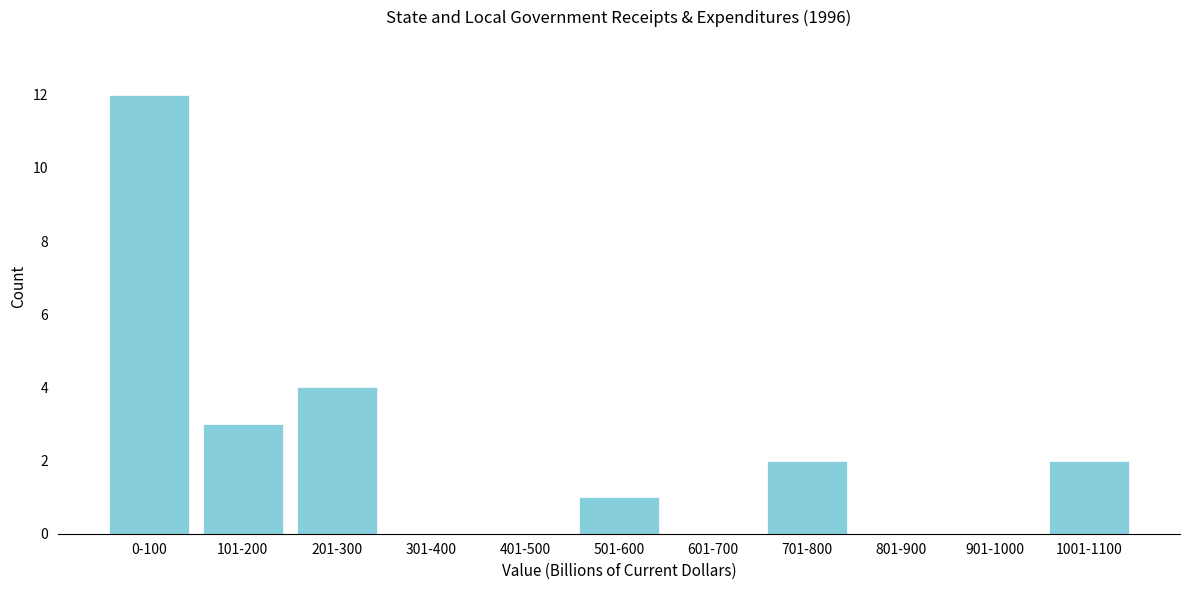

Reading left to right, list all the values displayed in this chart.

0-100=12	101-200=3	201-300=4	301-400=0	401-500=0	501-600=1	601-700=0	701-800=2	801-900=0	901-1000=0	1001-1100=2